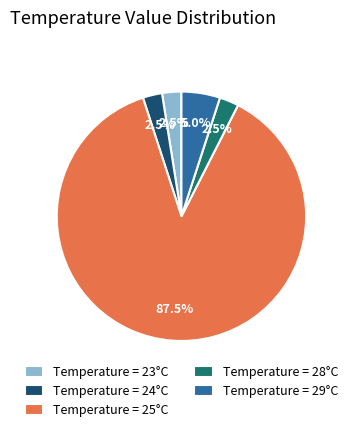

Which has a higher value, Temperature = 29°C or Temperature = 28°C?

Temperature = 29°C